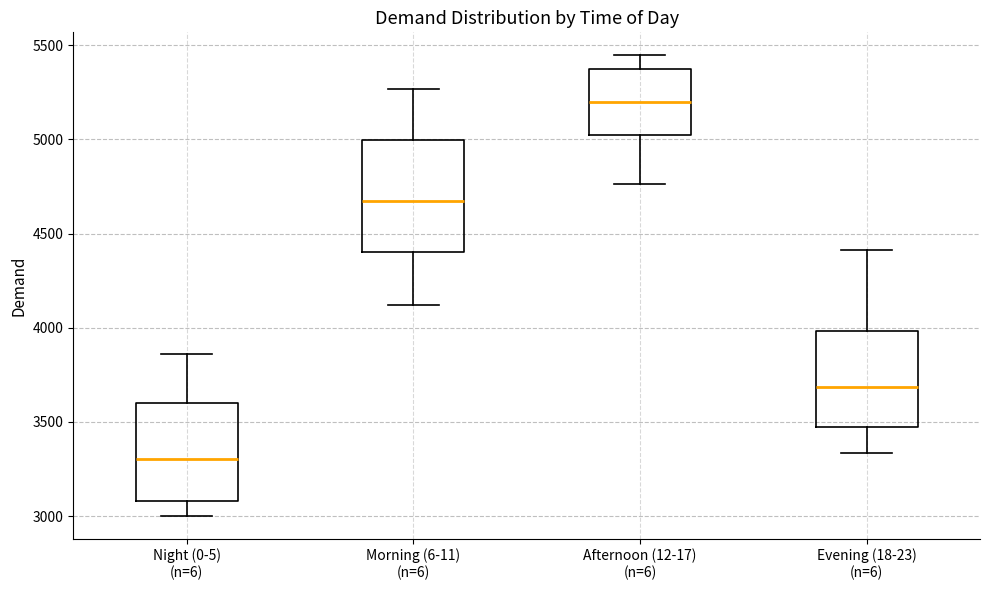

Which box is the tallest, from its lower edge to its upper edge?

Morning (6-11) (n=6)